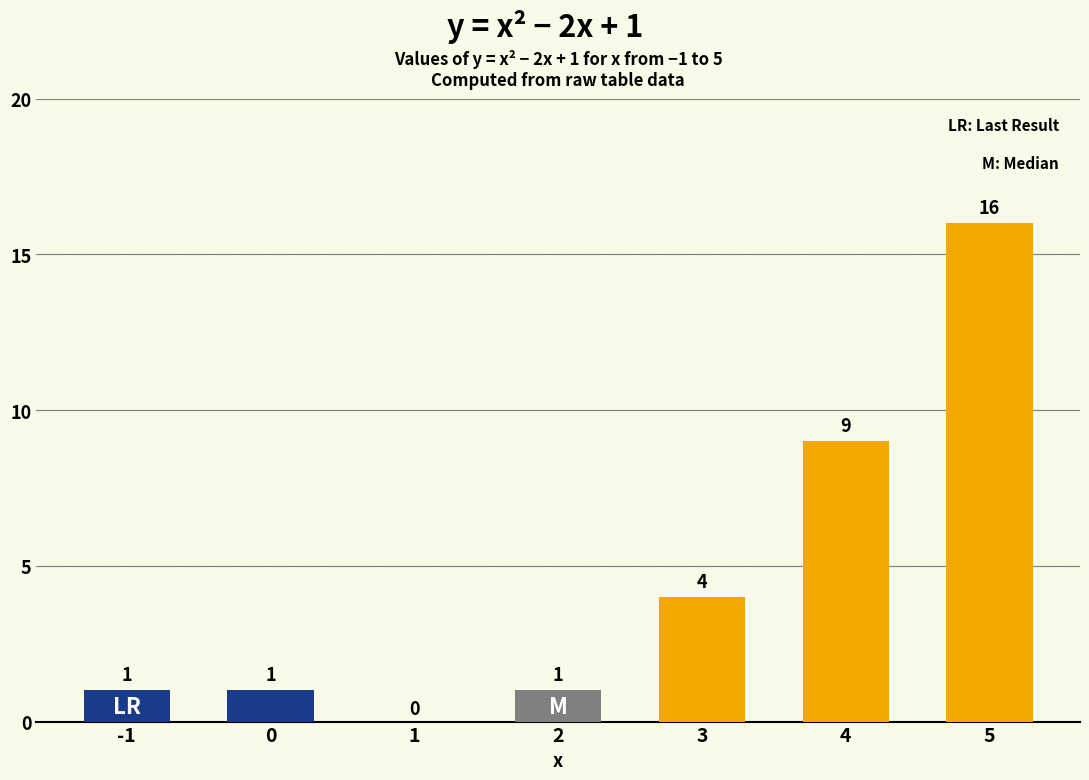

What is the change in value from 3 to 5?

+12